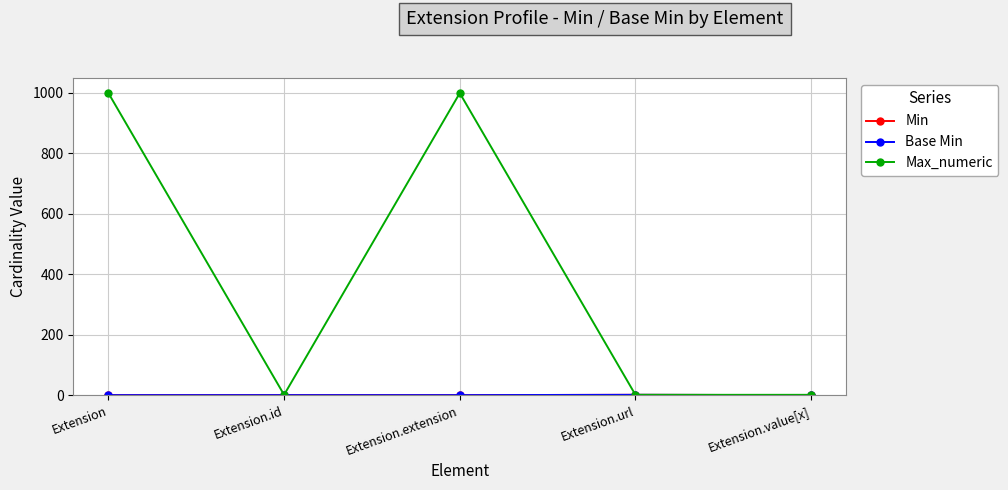

Which series has the largest total across all categories?

Max_numeric